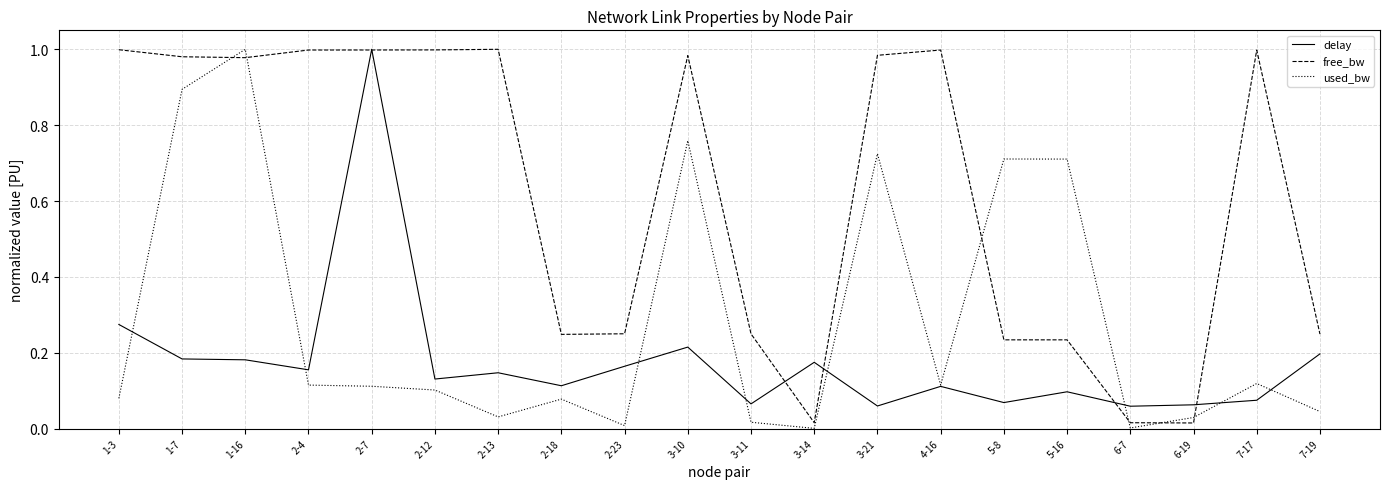

What is the average value of the free_bw series?

0.6